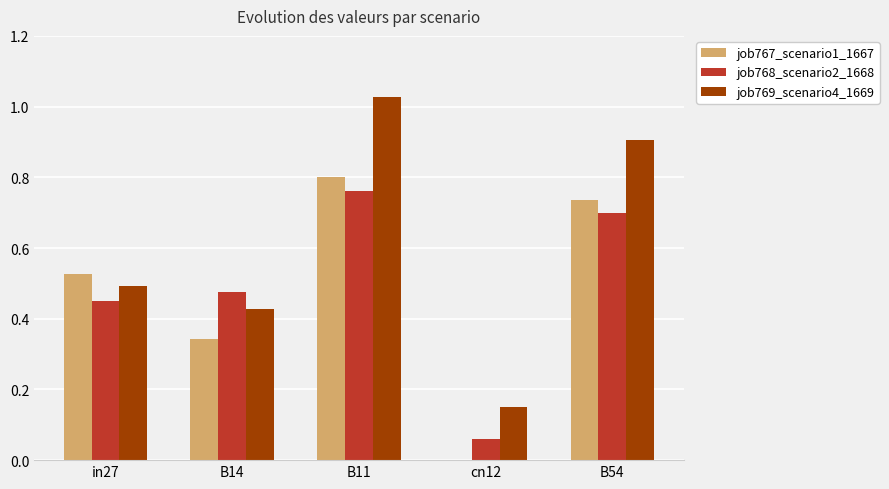

Between B14 and B11, which series saw the biggest shift?

job769_scenario4_1669